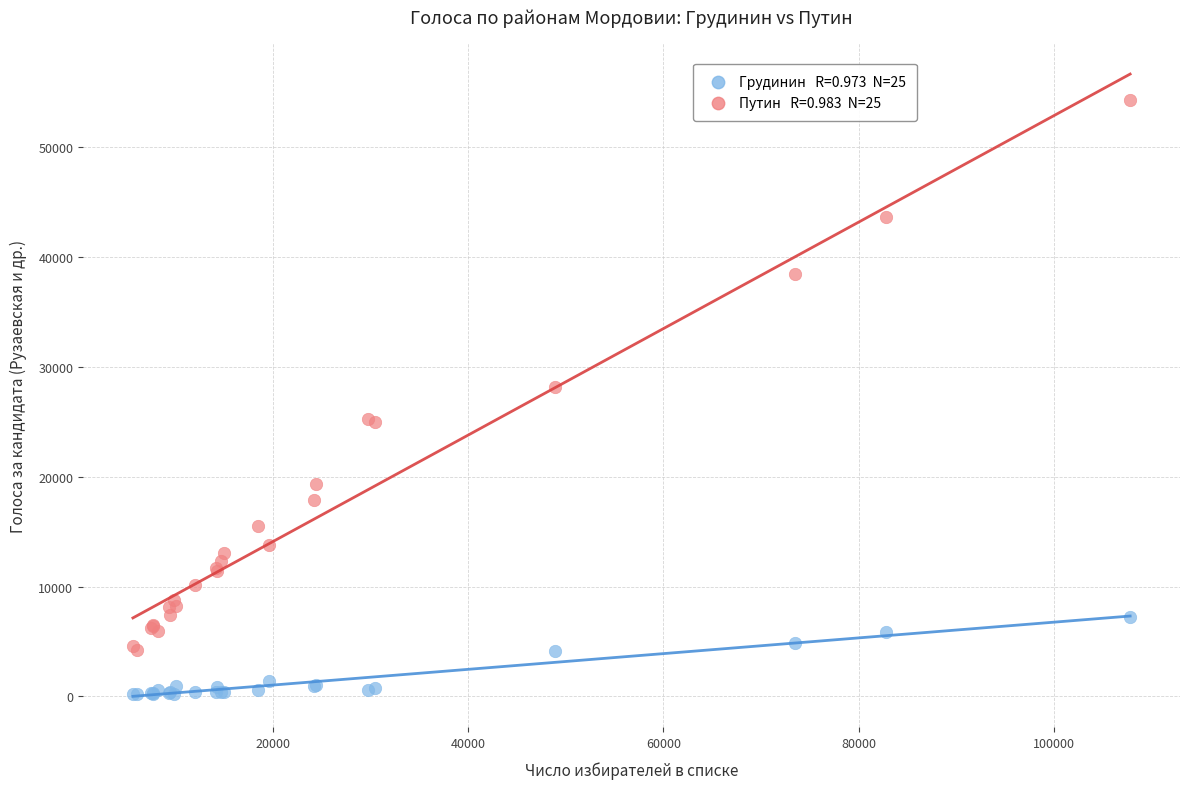

Across all series, what Y value is closest to 27262?

28181